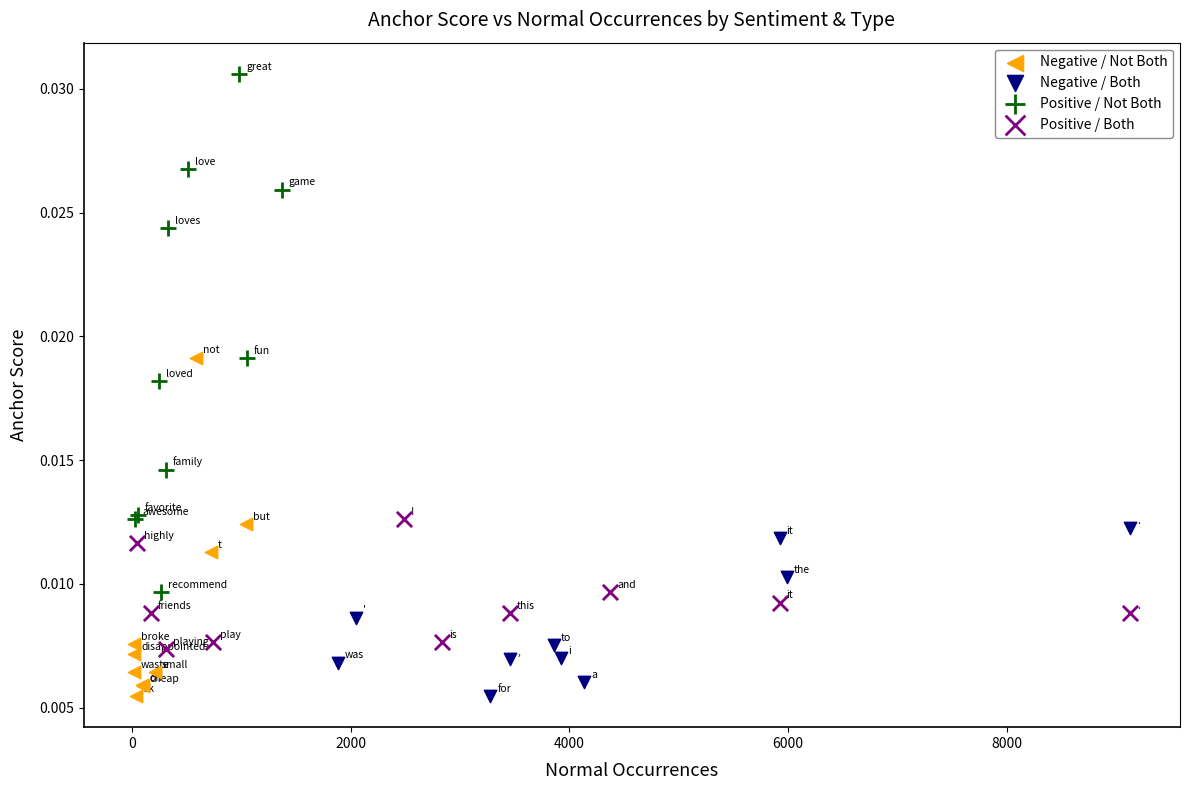

Which series has the largest Y range (max minus min)?

Positive / Not Both